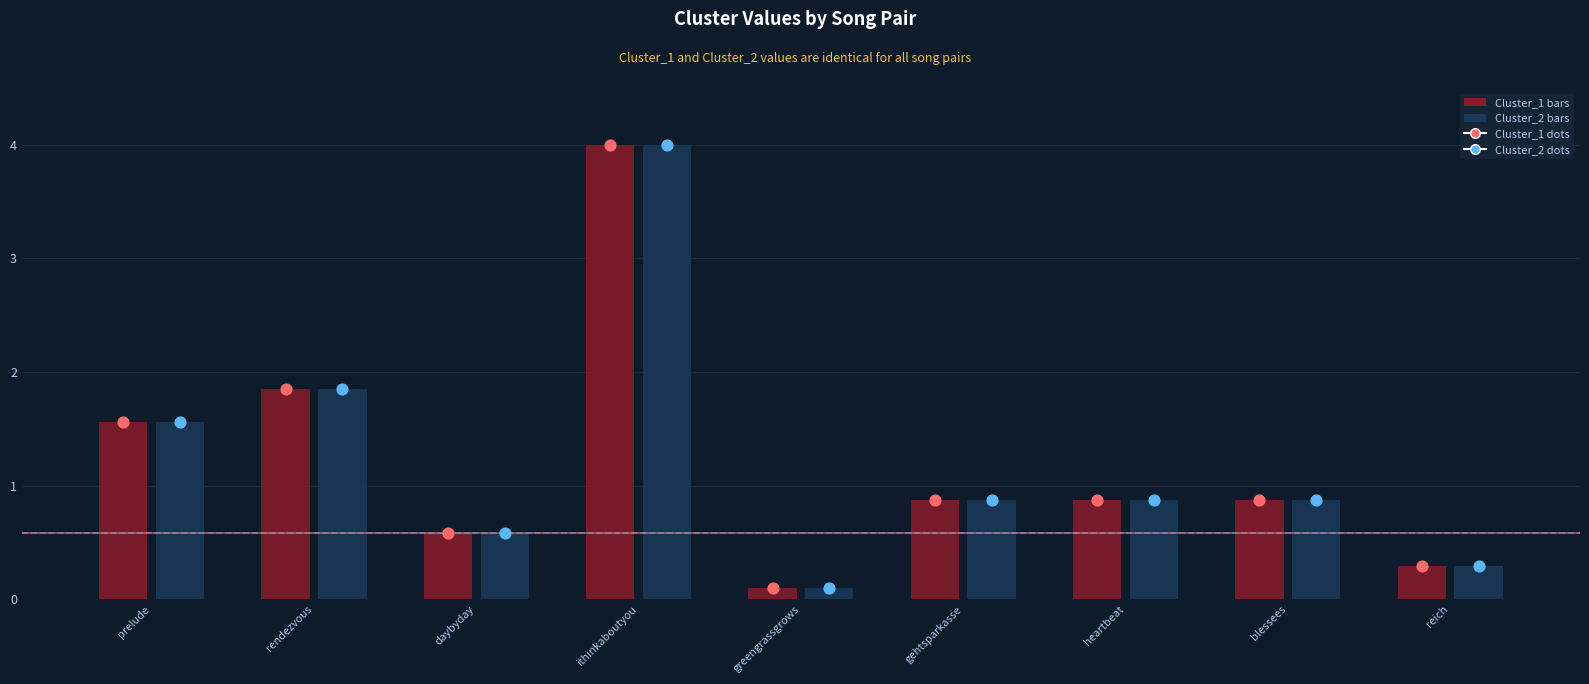

What are all the series names shown in the legend?

Cluster_1, Cluster_2